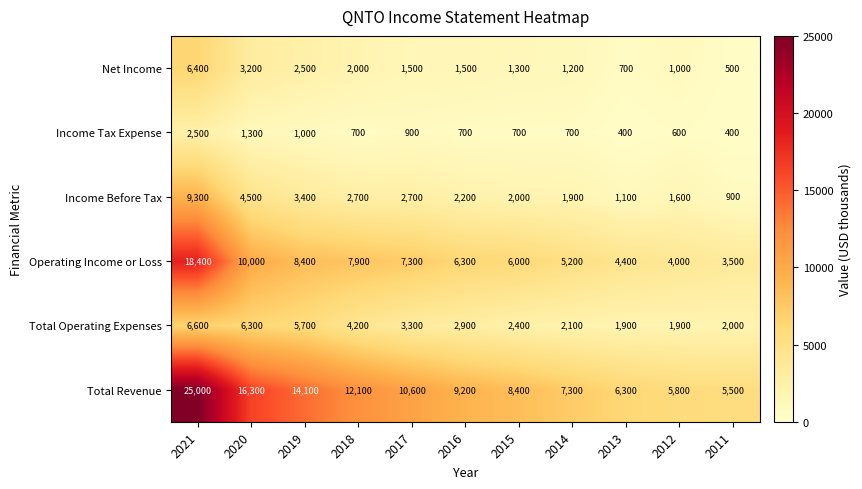

At which category is the sum across all series the highest?

2021